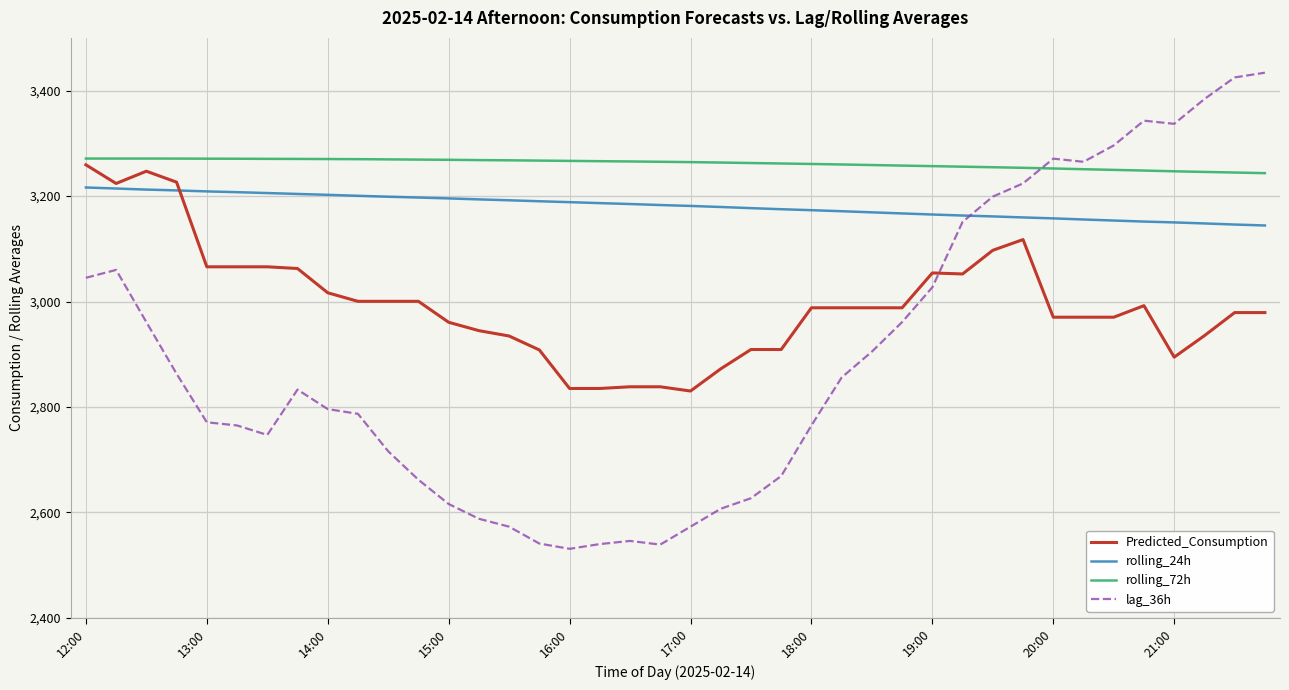

Which series has the largest total across all categories?

rolling_72h